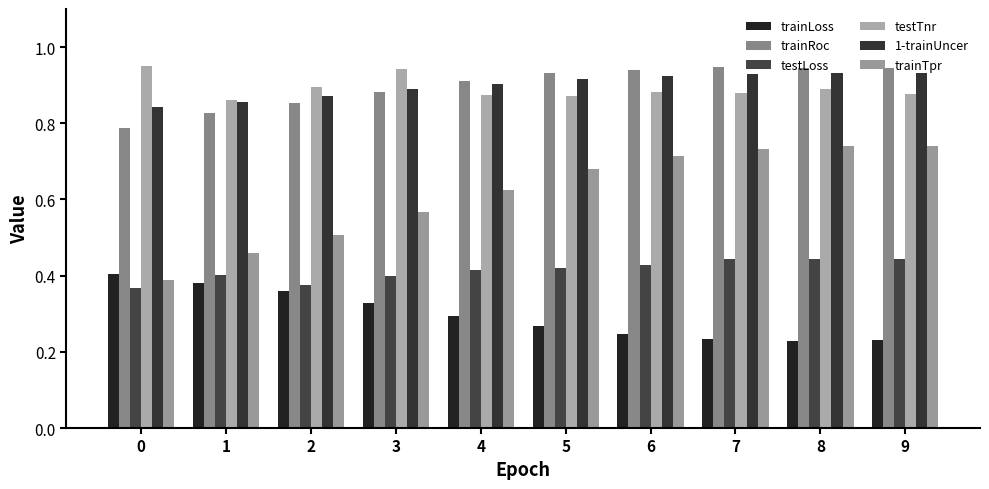

How many data points does each series have?

10